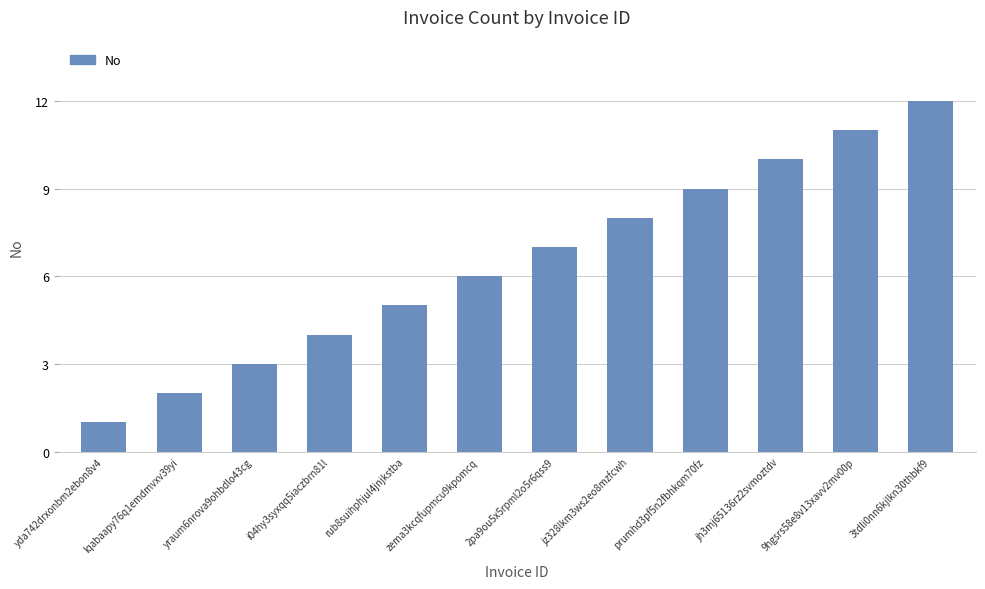

Does the chart contain stacked bars?

No